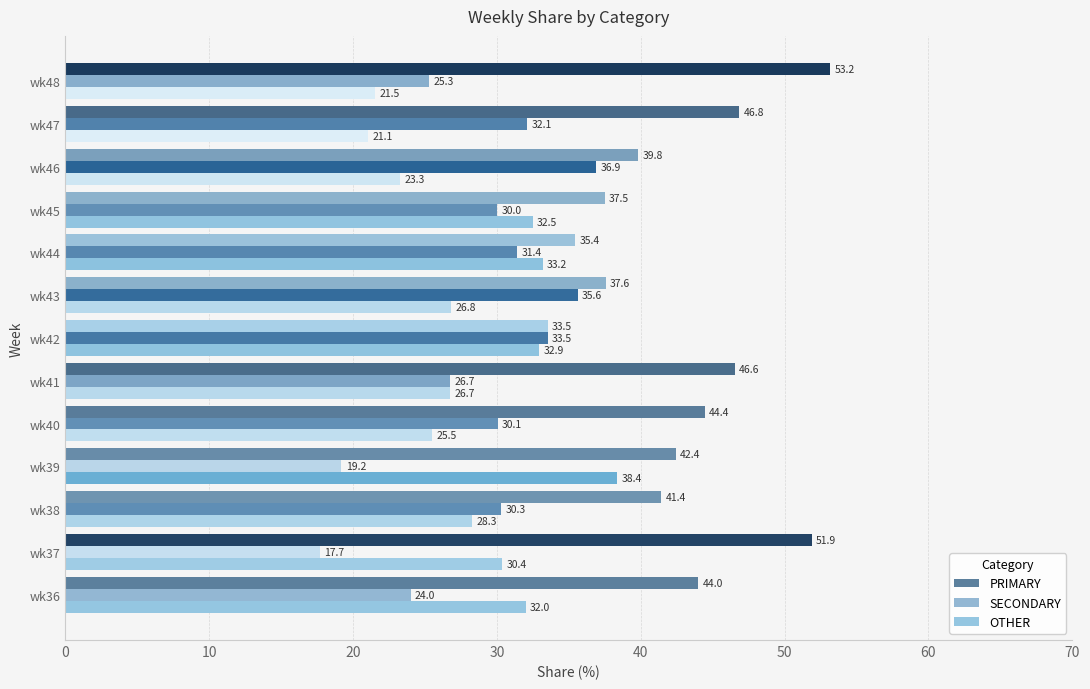

What is the difference between the second highest and minimum values in the OTHER series?

12.1